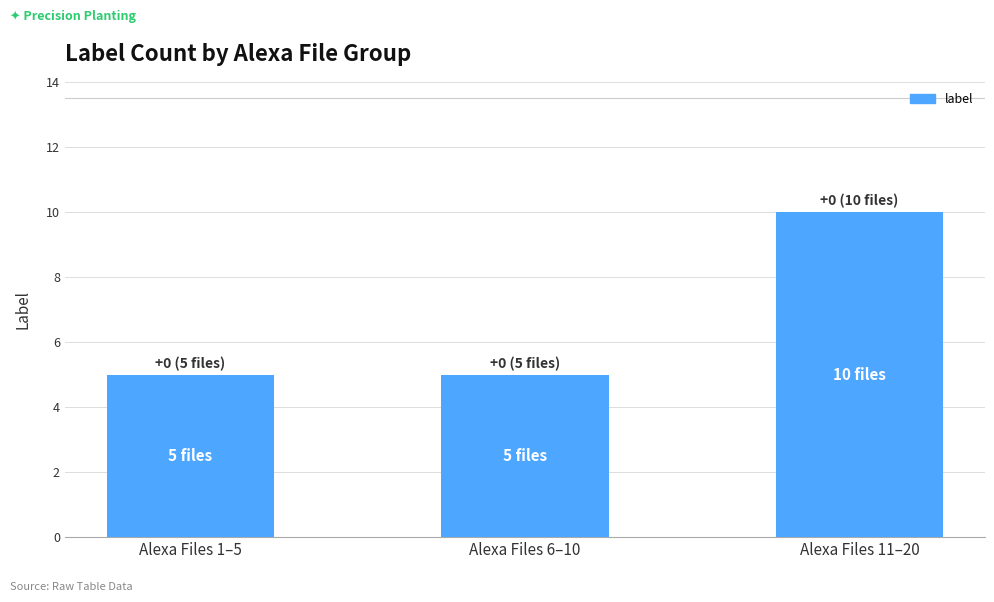

At which category does the chart reach its peak across all series?

Alexa Files 11–20